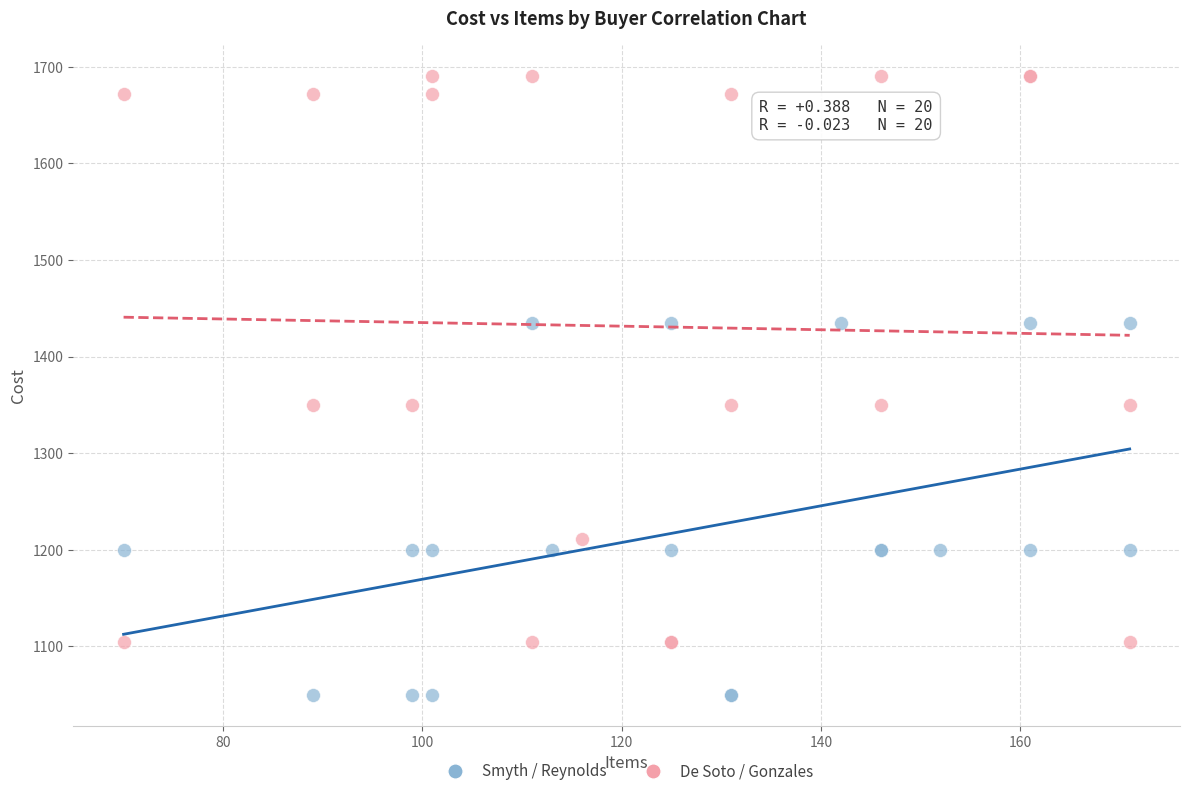

Which series contains the lowest Y value?

Smyth / Reynolds